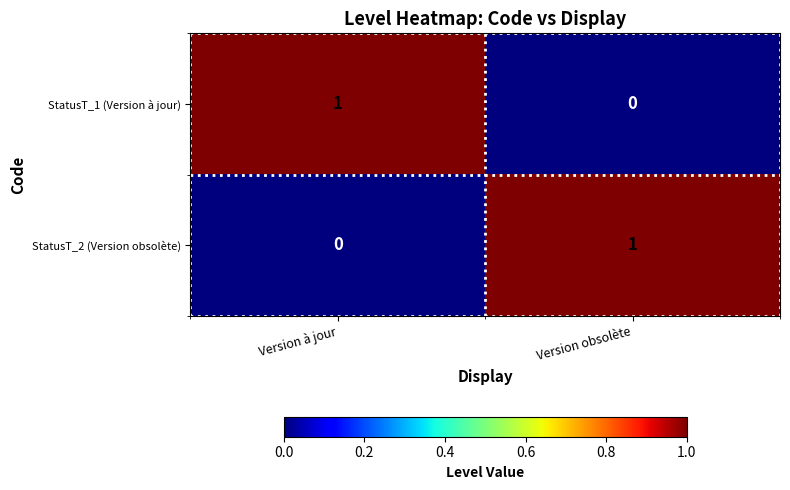

Reading left to right, extract all data points from this chart.

StatusT_1 (Version à jour): Version à jour=1	Version obsolète=0
StatusT_2 (Version obsolète): Version à jour=0	Version obsolète=1